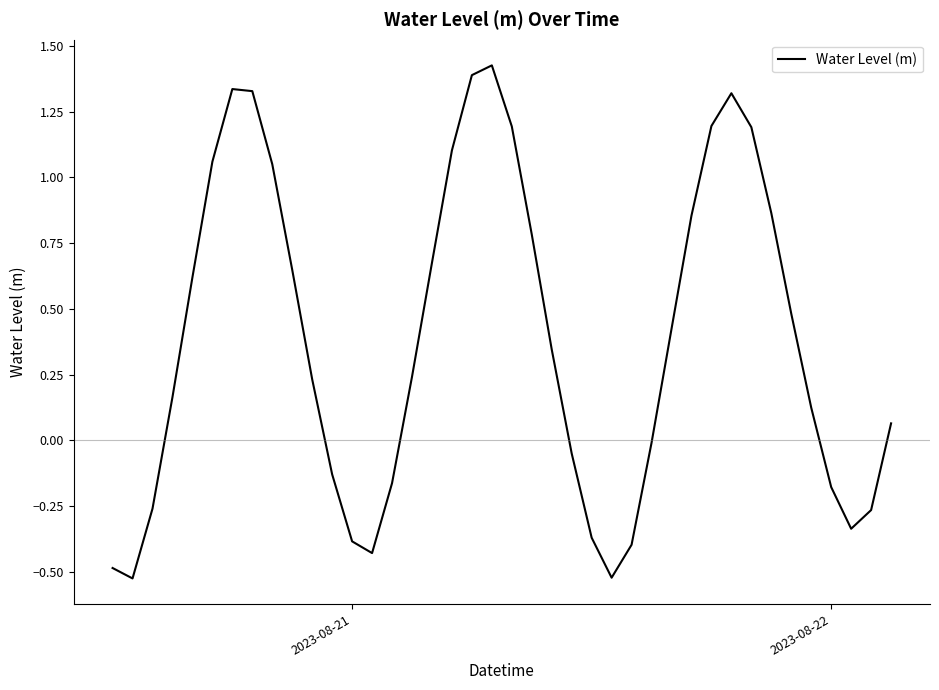

How many interior local valleys (lower than both neighbors) does the data have?

4